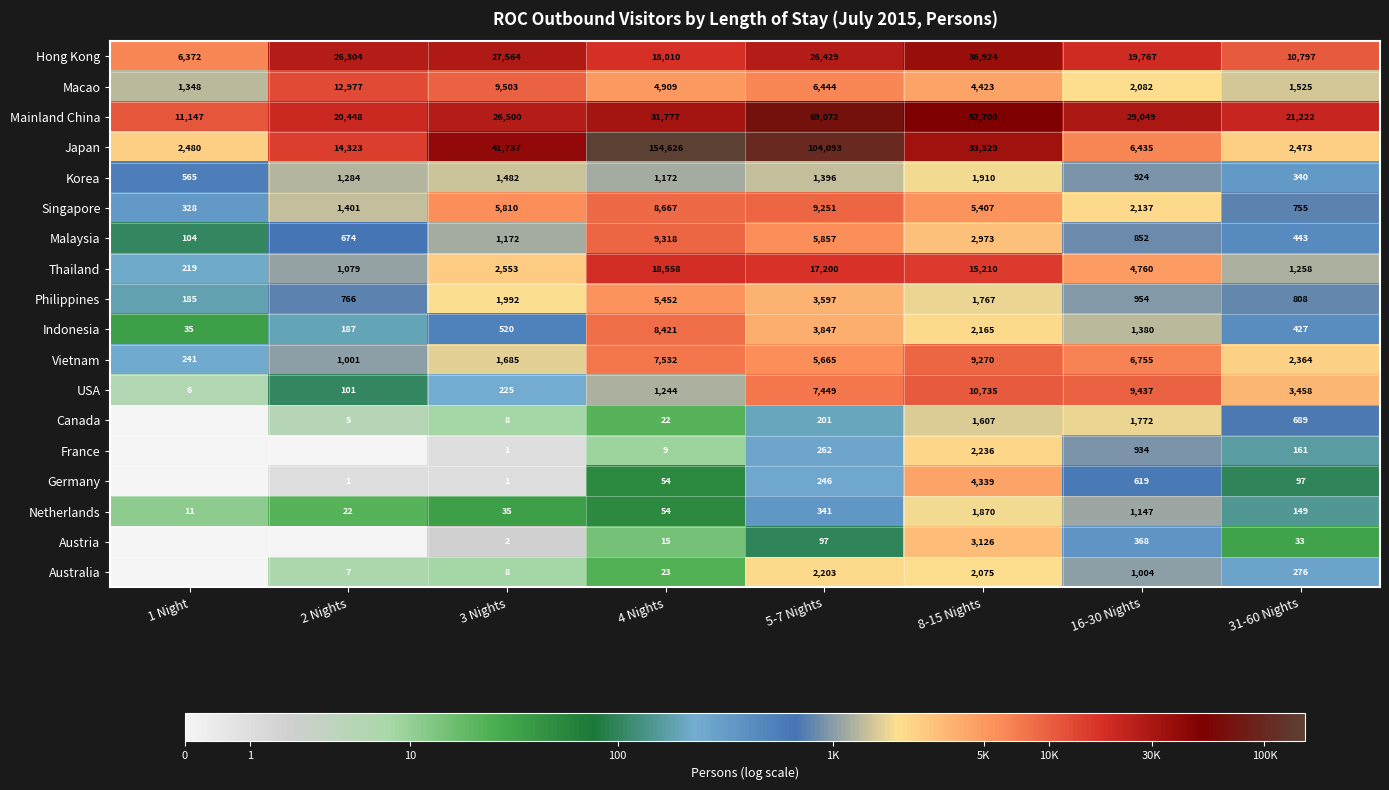

The Austria series shows 3 at 3 Nights. True or false?

False